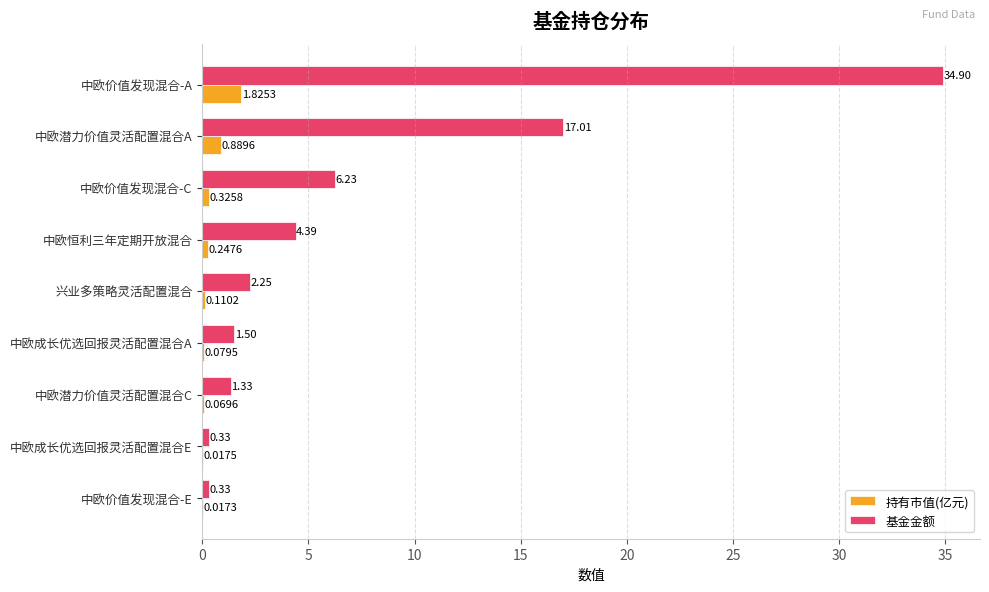

At which label does 基金金额 reach its peak?

中欧价值发现混合-A